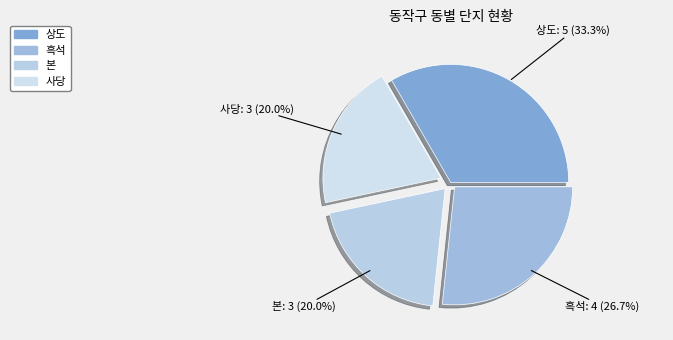

Approximately how many times larger is the value at 흑석 compared to 본?

1.3